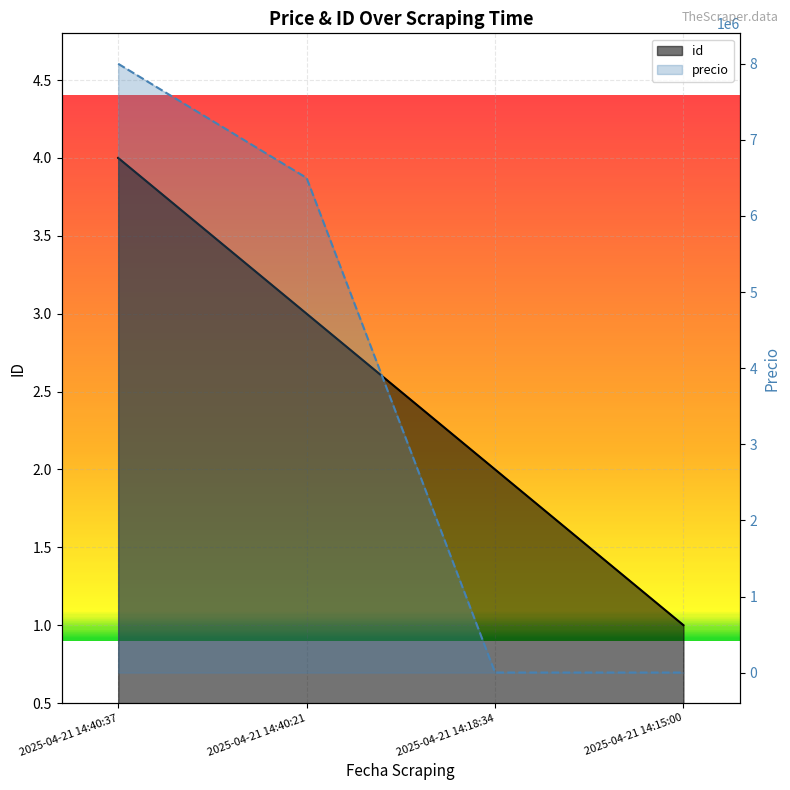

Which series changed the most between 2025-04-21 14:40:37 and 2025-04-21 14:18:34?

precio